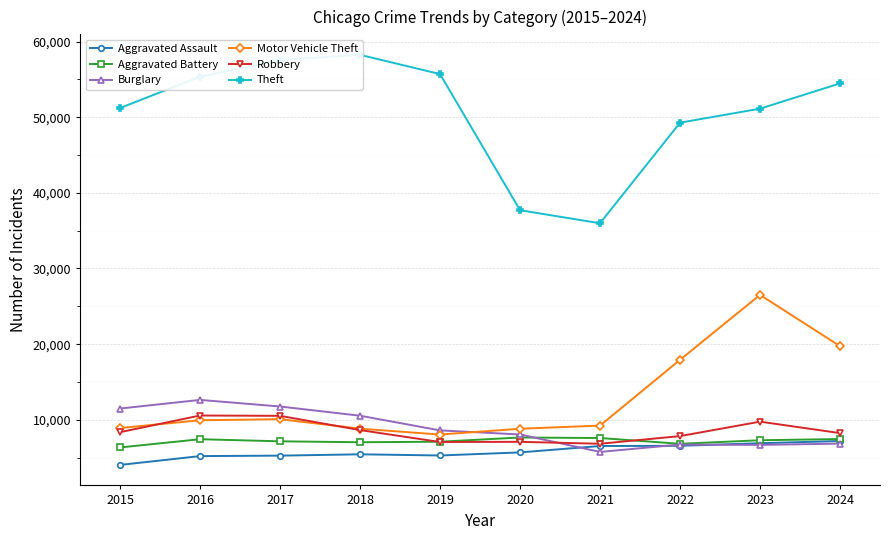

How many interior local peaks does the Robbery series have?

3